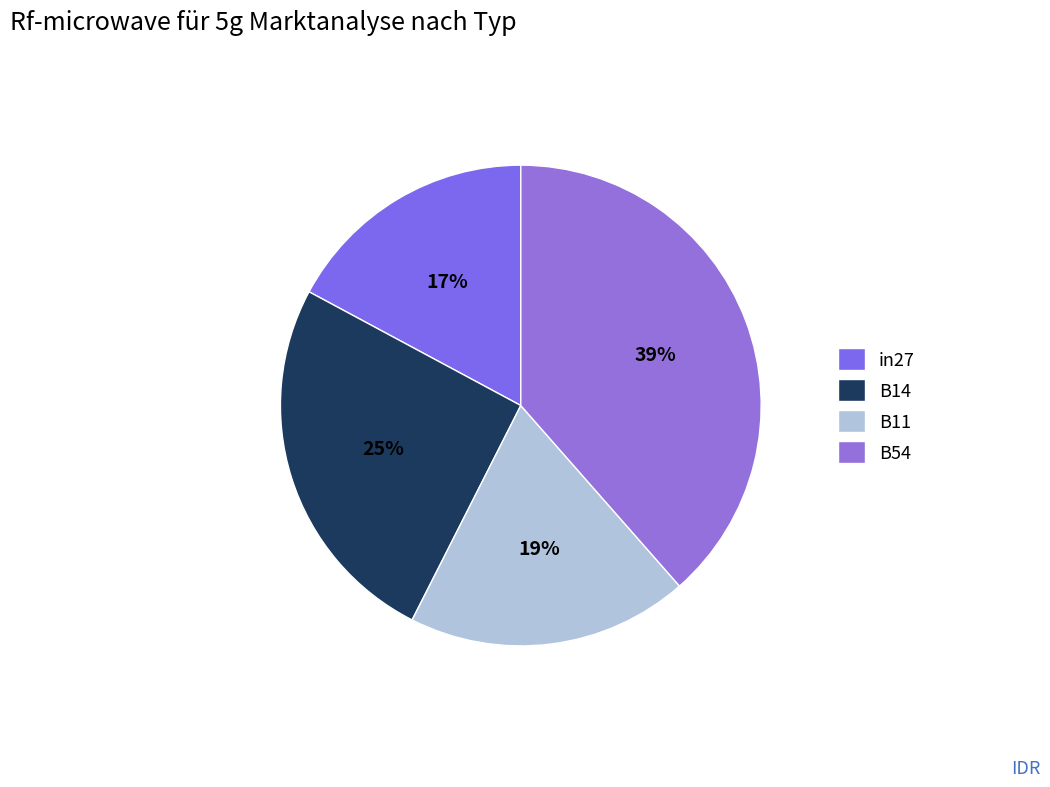

How many slices are in this pie chart?

4